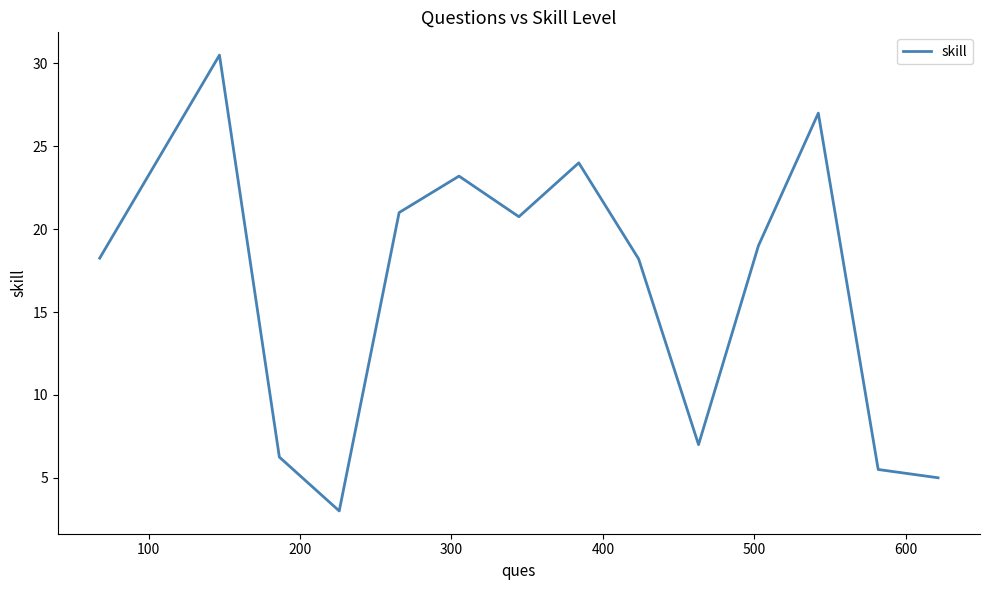

What is the greatest value displayed?

30.5